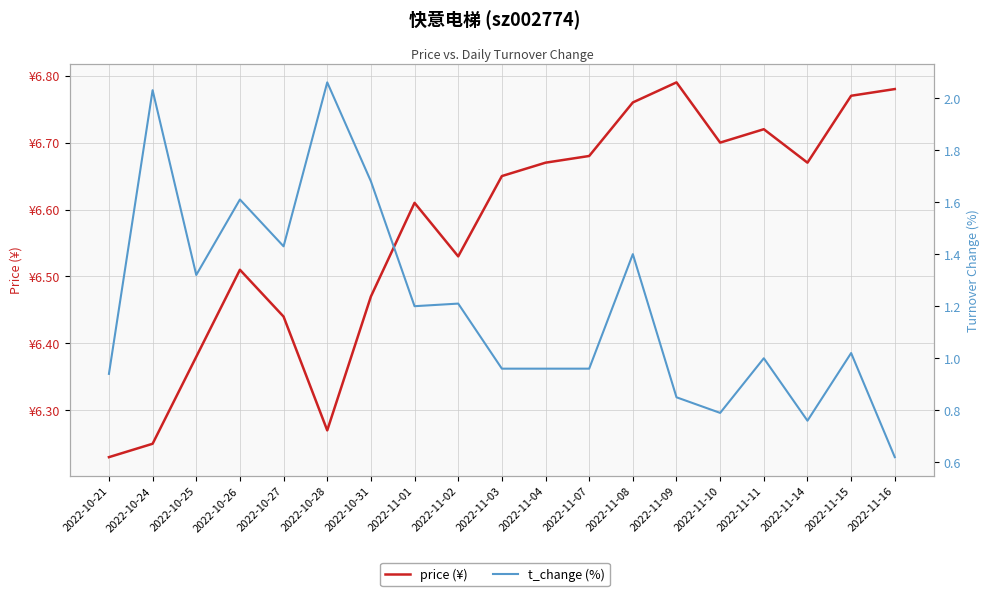

At 2022-11-08, list the series in order from smallest to largest.

t_change (%), price (¥)